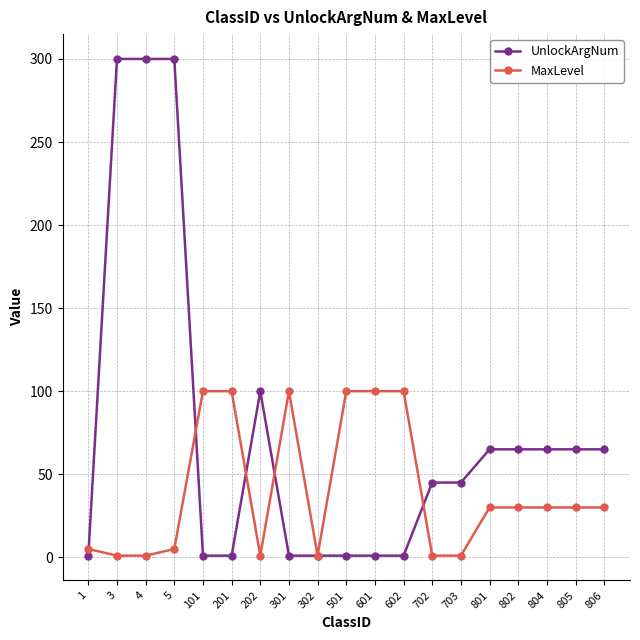

Is it true that MaxLevel equals 27 at 602?

False